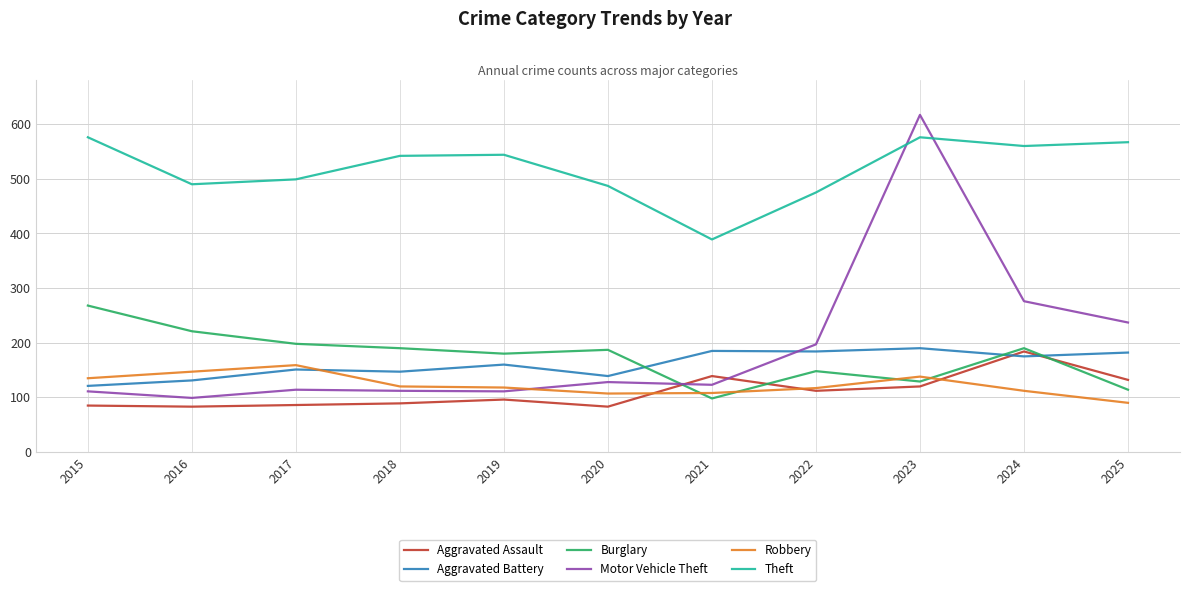

What is the total value across all series at 2015?

1296